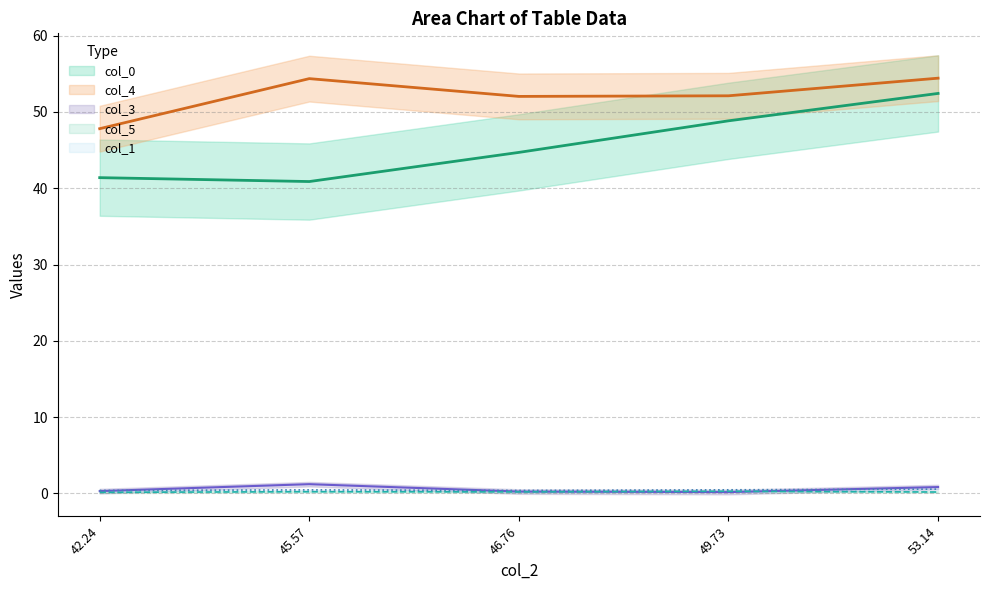

What is the difference between the col_3 values at 42.24 and 49.73?

0.1